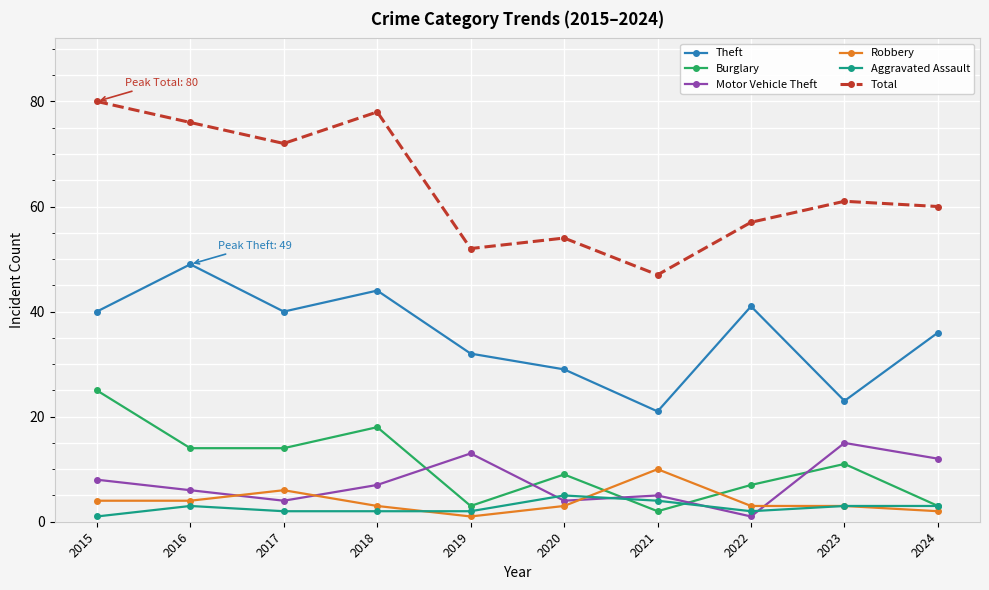

Where is the first local maximum for Theft?

2016